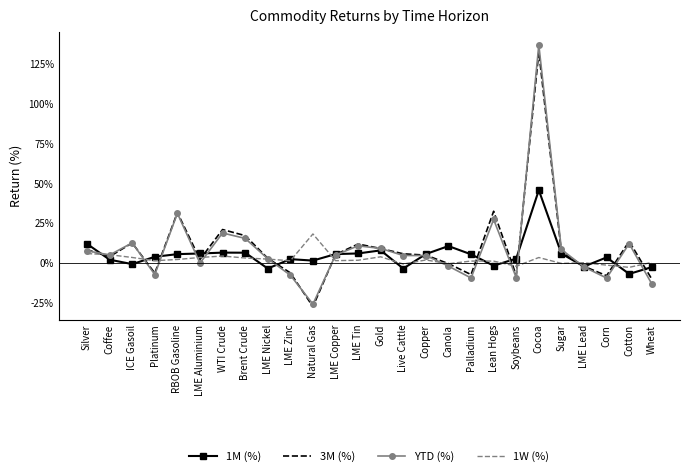

How many lines are shown in the chart?

4